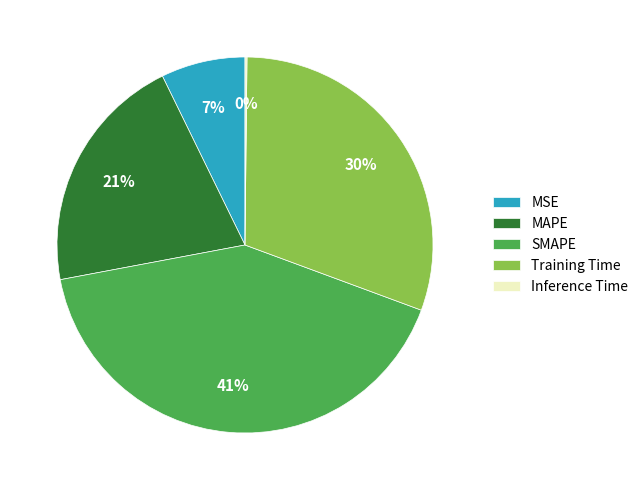

The SMAPE slice represents 54% of the pie. True or false?

False